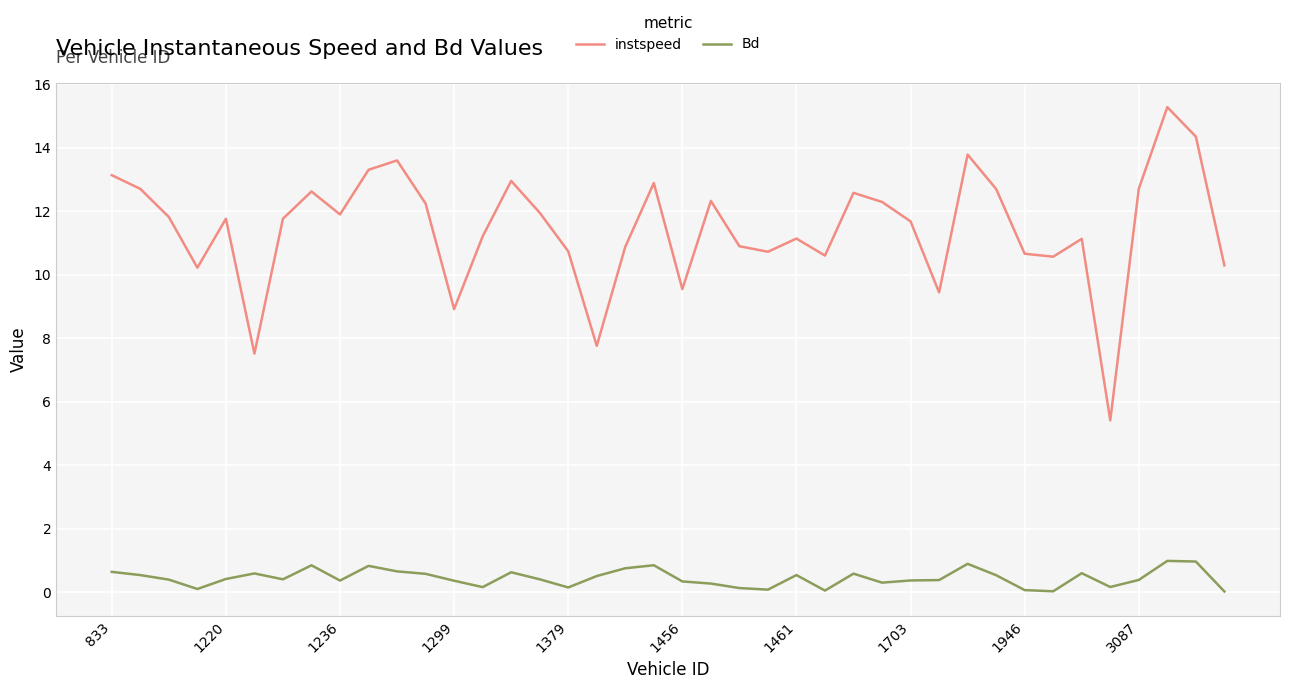

True or false: instspeed and Bd cross at least once.

False